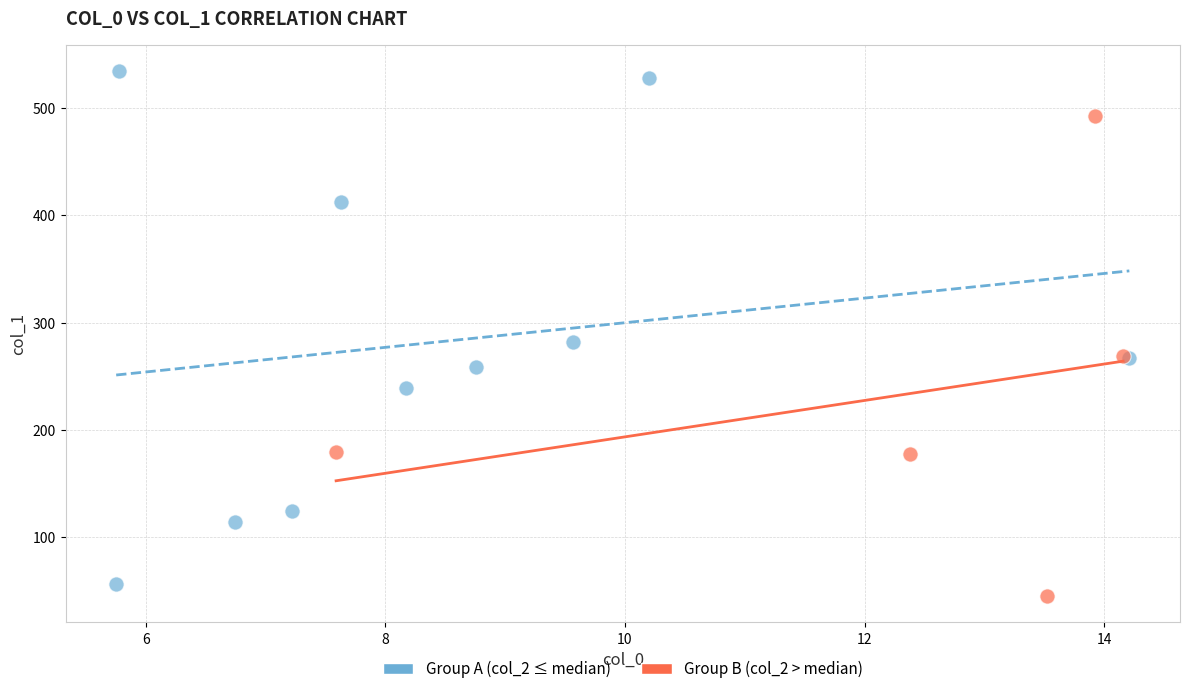

Which series has the largest Y range (max minus min)?

Group A (col_2 ≤ median)